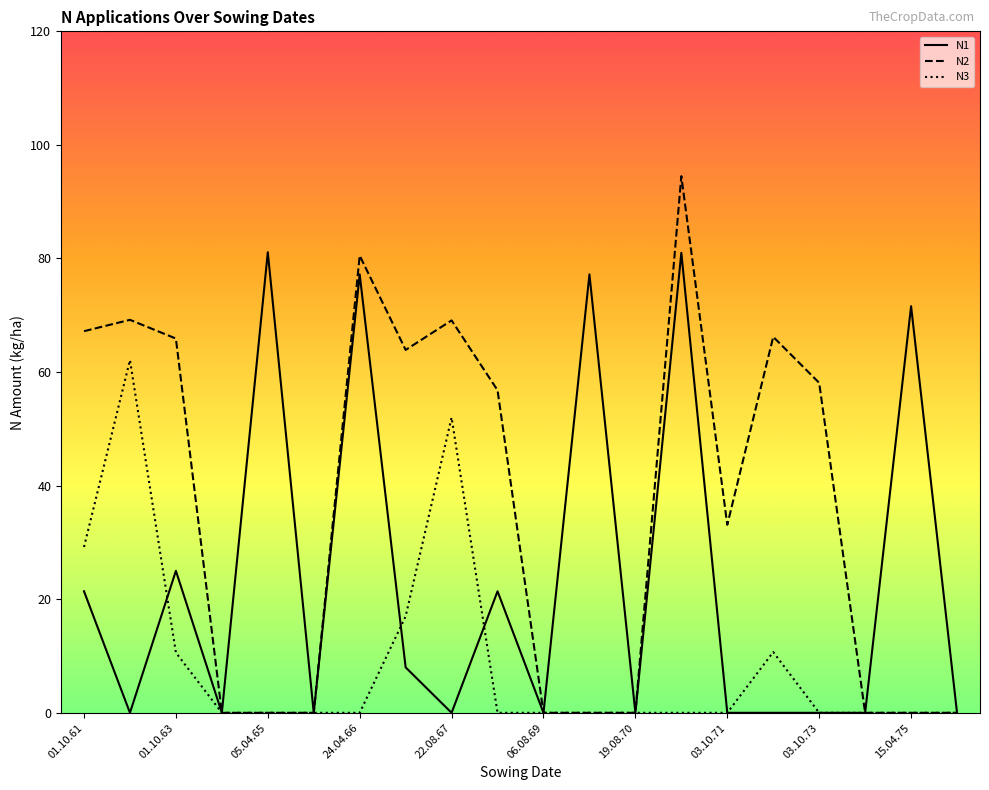

How many values in the N1 series exceed 0?

9